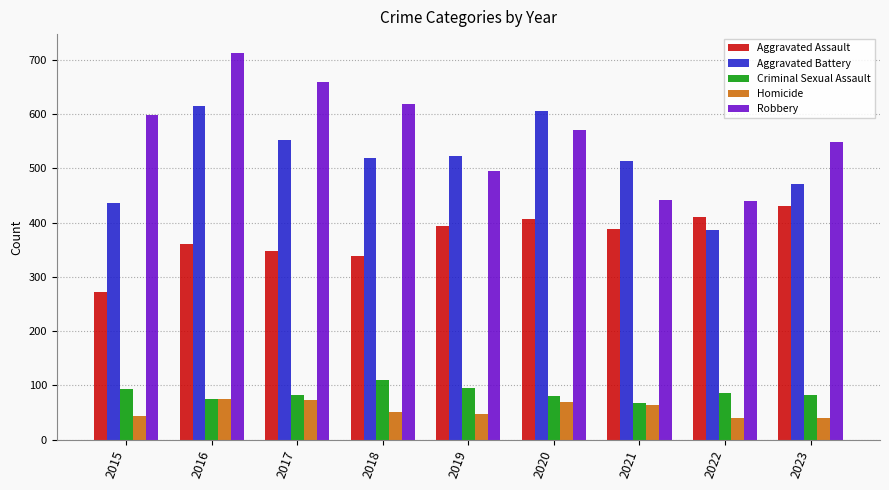

What is the sum of all Aggravated Assault values?

3348